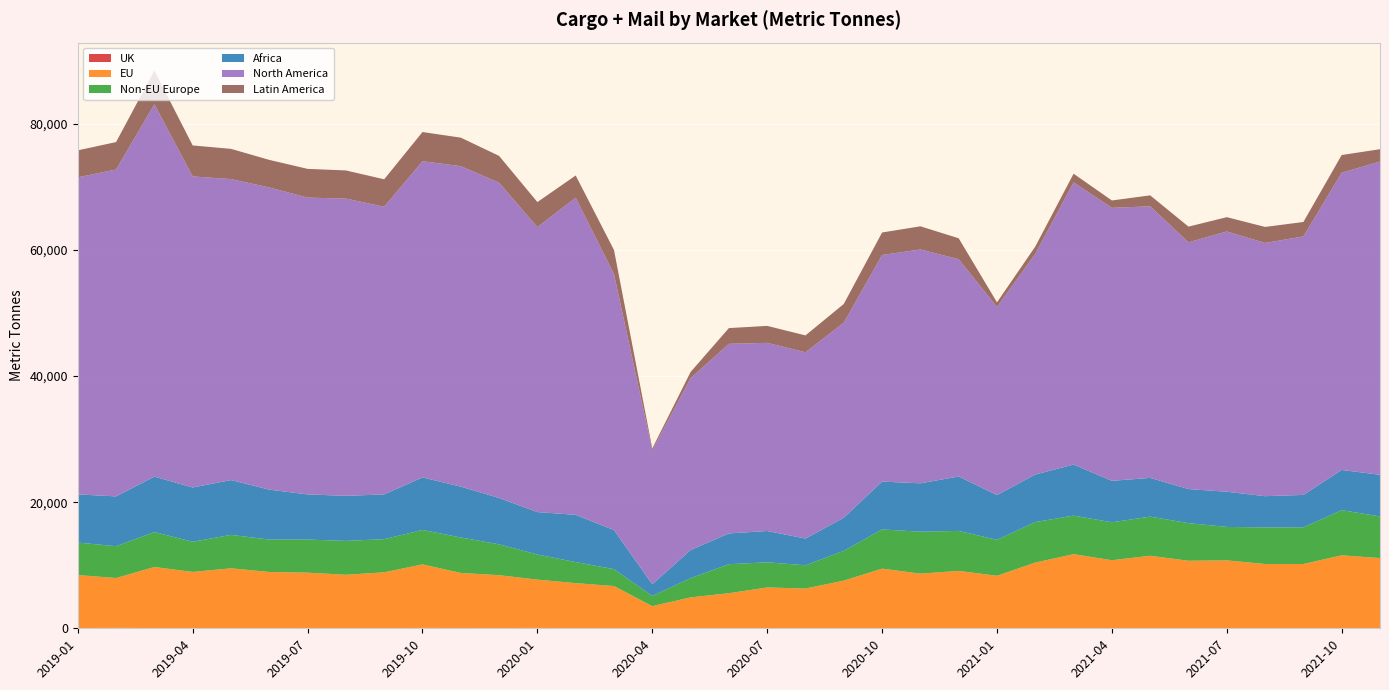

Reading right to left, transcribe all the data shown in this chart.

UK: 5.6	19.8	20.8	39.4	19.3	25.5	19.7	6.0	10.0	39.9	7.1	4.7	5.5	10.3	6.3	9.1	2.7	7.4	55.1	1.4	49.0	35.8	57.9	48.9	52.5	55.7	43.7	48.5	53.7	45.7	47.3	43.7	45.8	68.6	36.2
EU: 11132.3	11559.6	10175.6	10154.9	10756.7	10688.1	11485.6	10792.6	11749.0	10387.0	8320.9	9102.5	8664.0	9449.1	7553.5	6297.4	6475.9	5555.1	4849.1	3514.3	6653.0	7127.8	7662.8	8375.6	8730.2	10078.4	8837.0	8442.3	8772.2	8885.5	9469.0	8897.6	9675.4	7904.5	8411.2
Non-EU Europe: 6609.4	7164.8	5823.2	5809.6	5303.3	5967.9	6208.8	6021.5	6112.9	6424.7	5708.9	6342.7	6653.7	6226.4	4724.0	3686.6	3992.3	4605.6	3051.0	1614.9	2682.2	3344.2	3979.5	4896.7	5625.6	5465.4	5259.4	5375.5	5251.0	5146.5	5302.9	4788.0	5545.9	5051.8	5152.5
Africa: 6604.8	6372.4	5139.4	4953.3	5581.9	5403.5	6143.9	6571.4	8103.4	7539.6	7094.4	8627.8	7675.1	7586.7	5252.7	4241.7	4962.0	4879.8	4451.0	1847.6	6194.5	7490.9	6733.0	7348.8	8062.6	8333.1	7093.6	7146.8	7160.7	7915.4	8691.5	8607.0	8790.6	7898.4	7640.5
North America: 49685.2	47155.5	41007.9	40173.2	41287.4	39142.4	43082.6	43309.2	44763.7	35010.8	29844.7	34470.8	37095.7	35945.6	30937.8	29553.7	29851.1	30076.3	27267.1	21261.0	40615.5	50305.6	45205.7	50017.5	50838.4	50162.1	45636.1	47152.5	47087.9	47939.2	47751.4	49345.0	59081.1	51857.4	50297.5
Latin America: 1962.9	2804.6	2286.0	2539.3	2271.0	2488.9	1737.2	1167.3	1371.8	1158.5	730.7	3322.1	3673.9	3569.2	2978.0	2672.9	2688.5	2497.2	982.3	288.9	3818.2	3526.4	3972.5	4252.4	4523.4	4628.7	4355.3	4466.6	4553.9	4372.6	4792.9	4915.6	5344.3	4349.0	4278.9